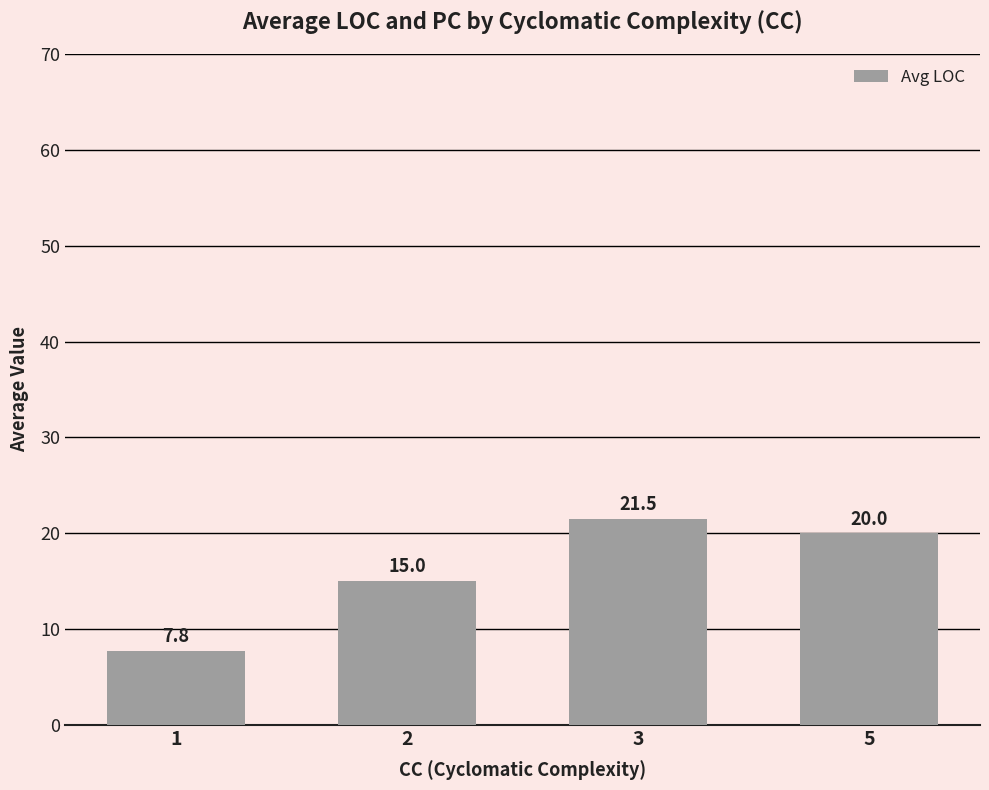

Does the chart contain any negative values?

No